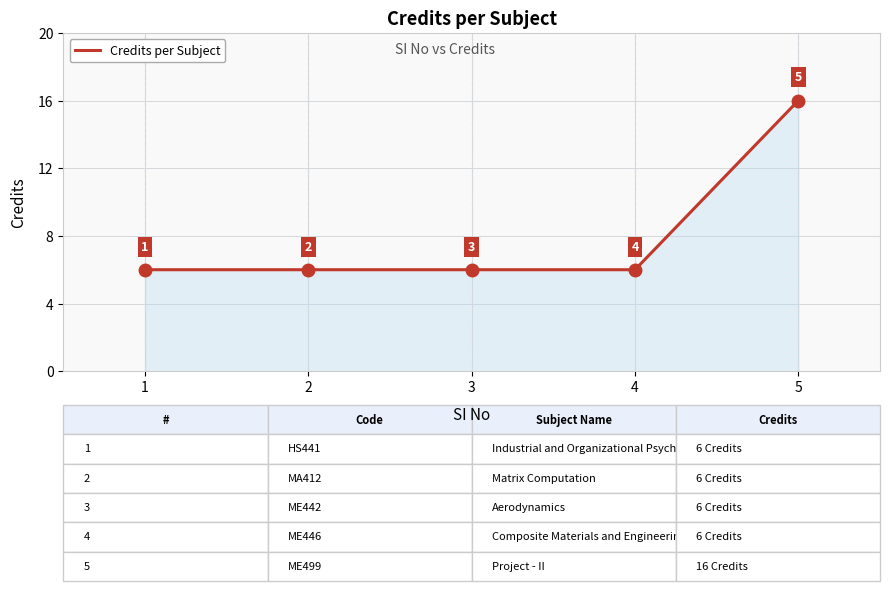

Reading right to left, list all the values displayed in this chart.

16	6	6	6	6